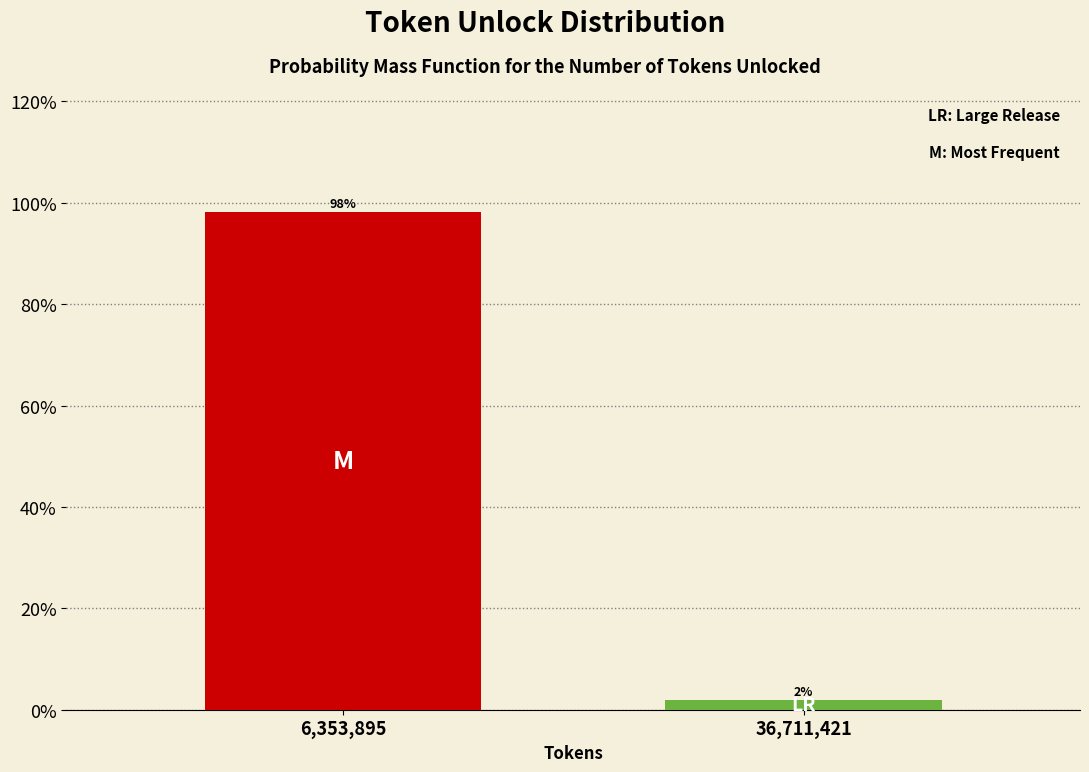

What is the average value?

50.0